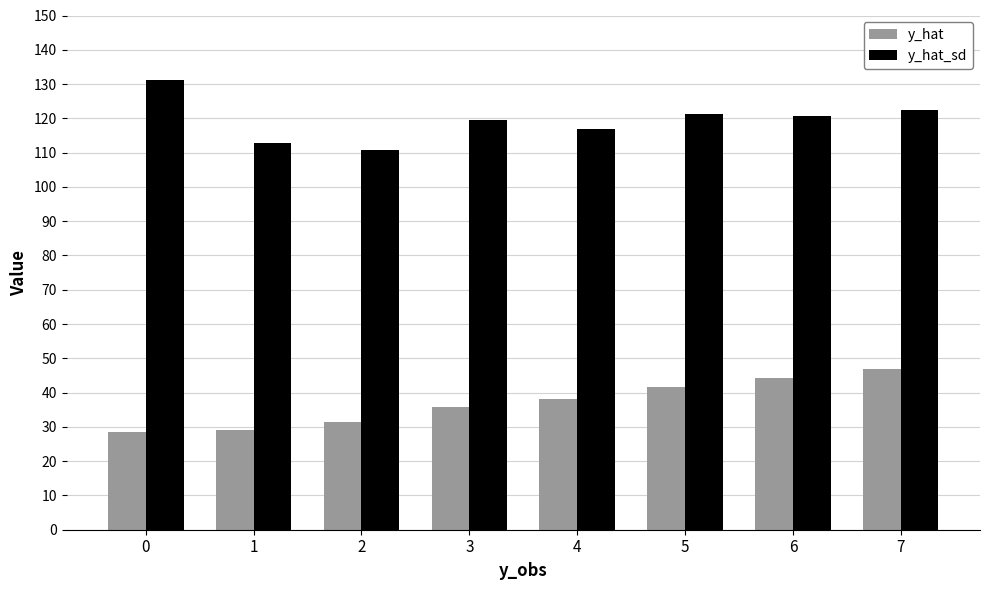

The value of y_hat at 2 is 14.8. True or false?

False